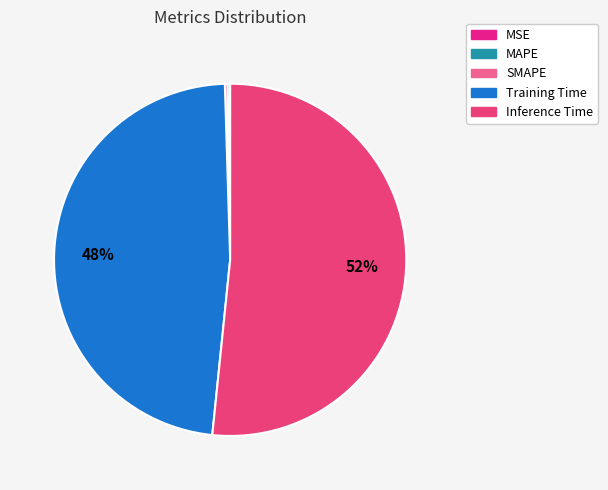

To the nearest percent, what percentage of the pie is Inference Time?

52%